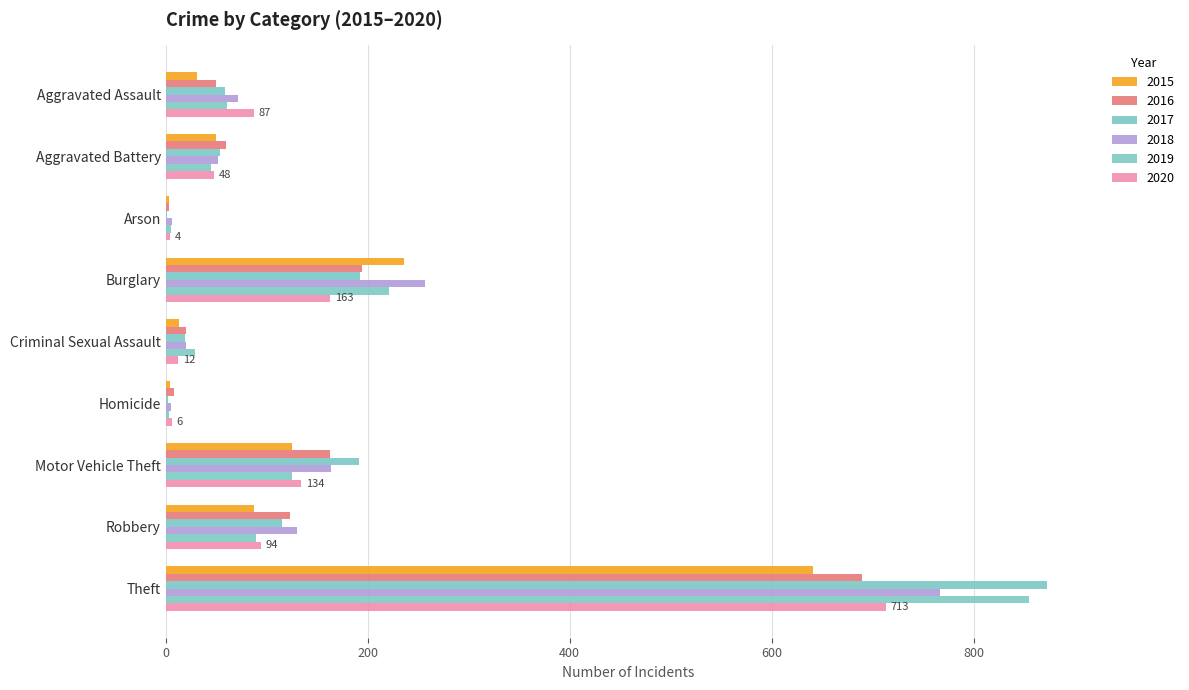

What is the average value of the 2015 series?

132